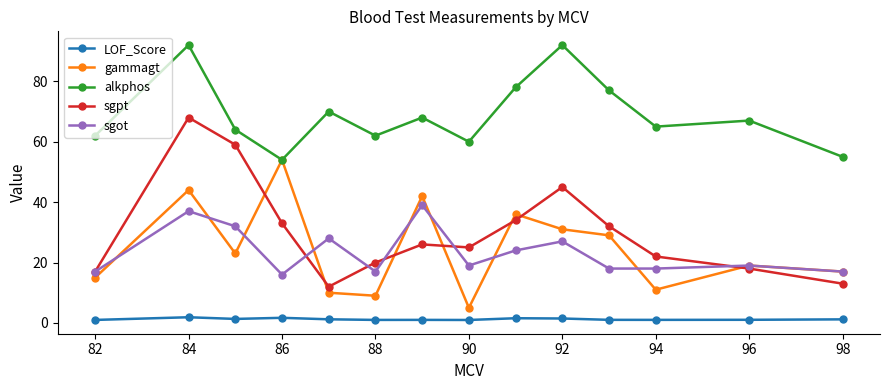

Does the chart have visible grid lines?

No